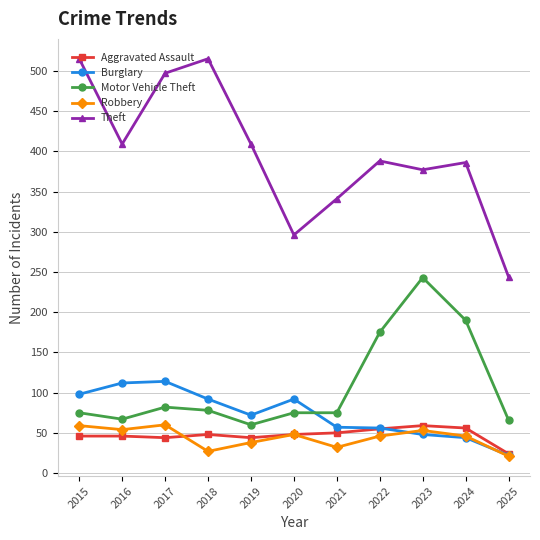

How many data points in Robbery are less than 46?

4